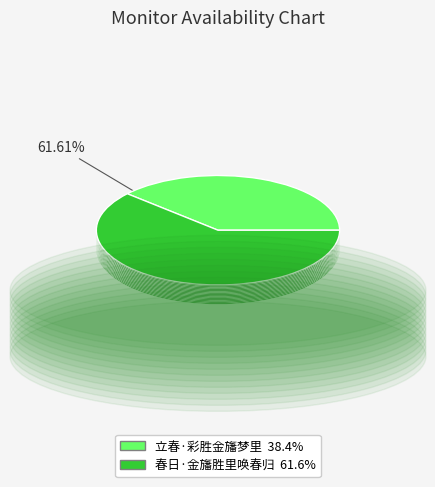

To the nearest percent, what portion does 立春·彩胜金旛梦里 represent?

38%